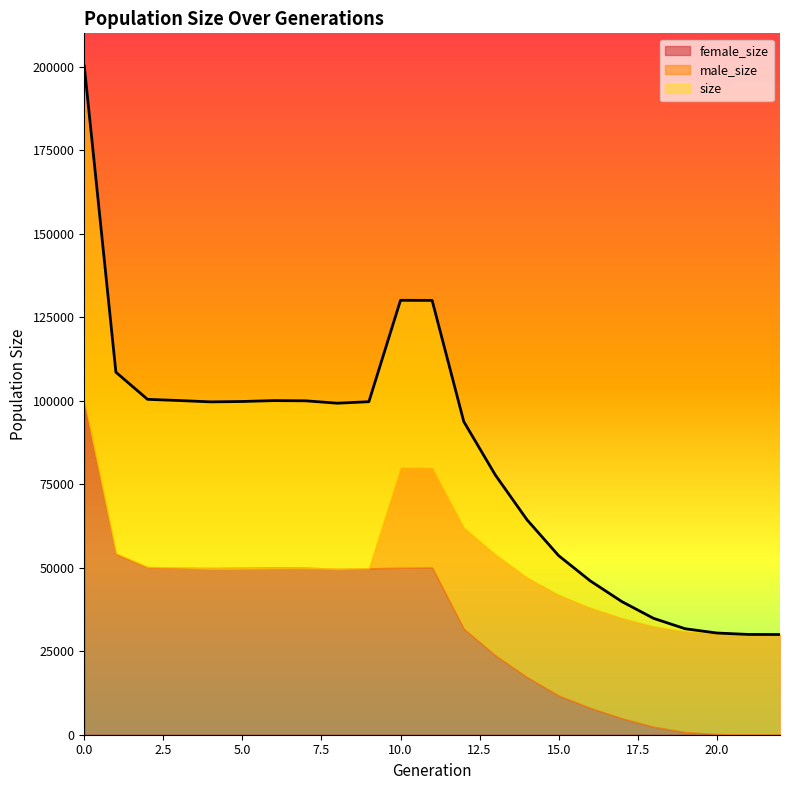

What is the value of the female_size point at the 22nd from the left?

15